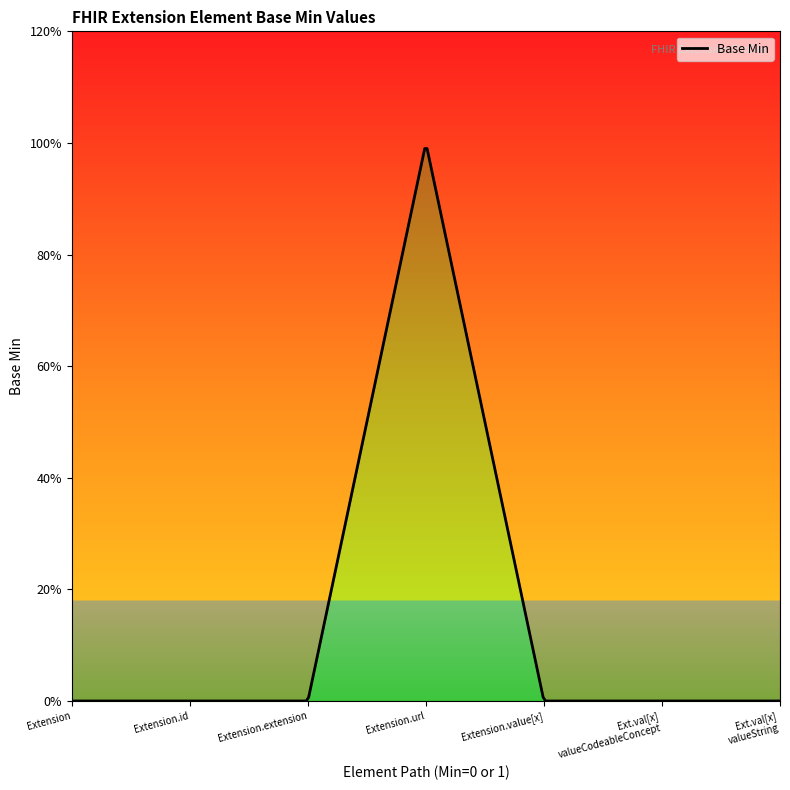

Reading left to right, list all the values displayed in this chart.

0	0	0	1	0	0	0